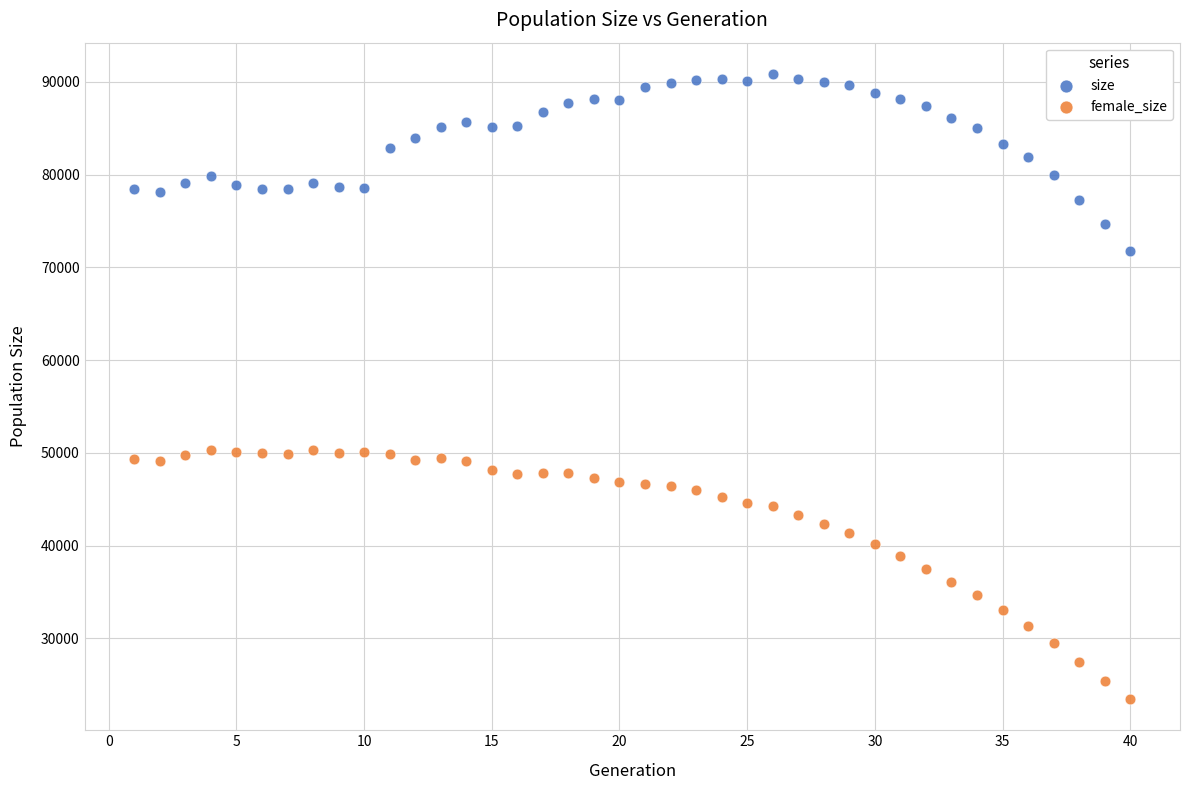

Across all data points, what is the range of Y values (max minus min)?

67394